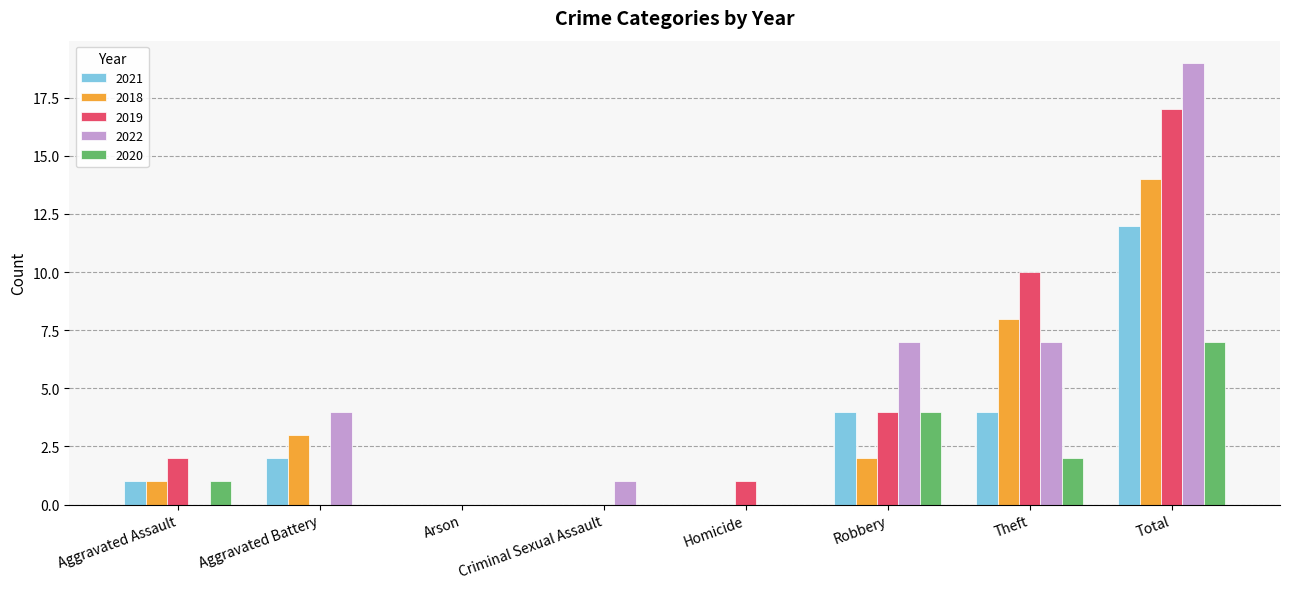

What is the maximum value shown in the chart?

19